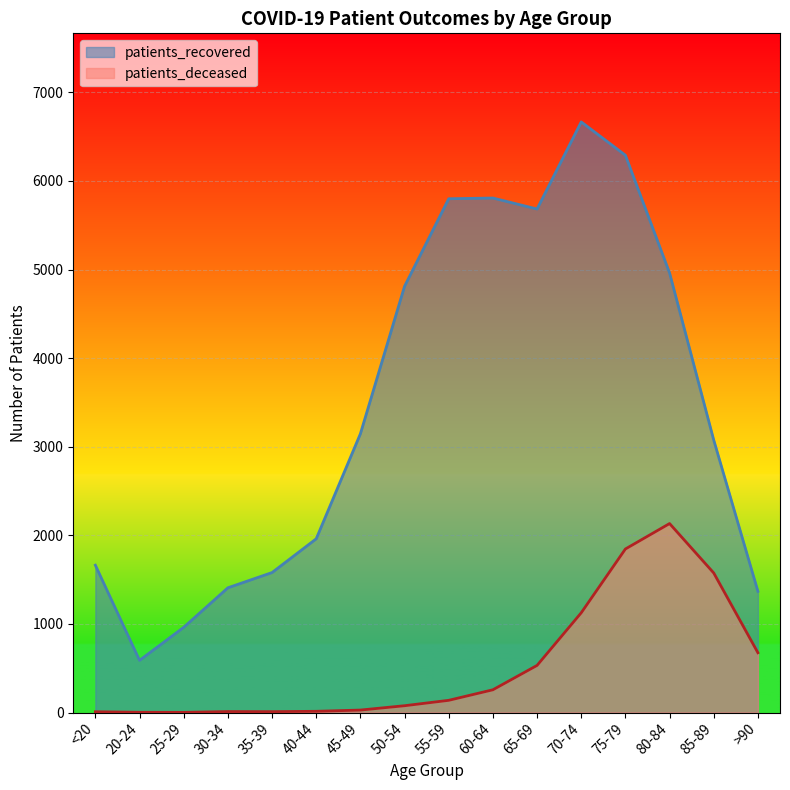

What is the label of the 6th point from the right?

65-69